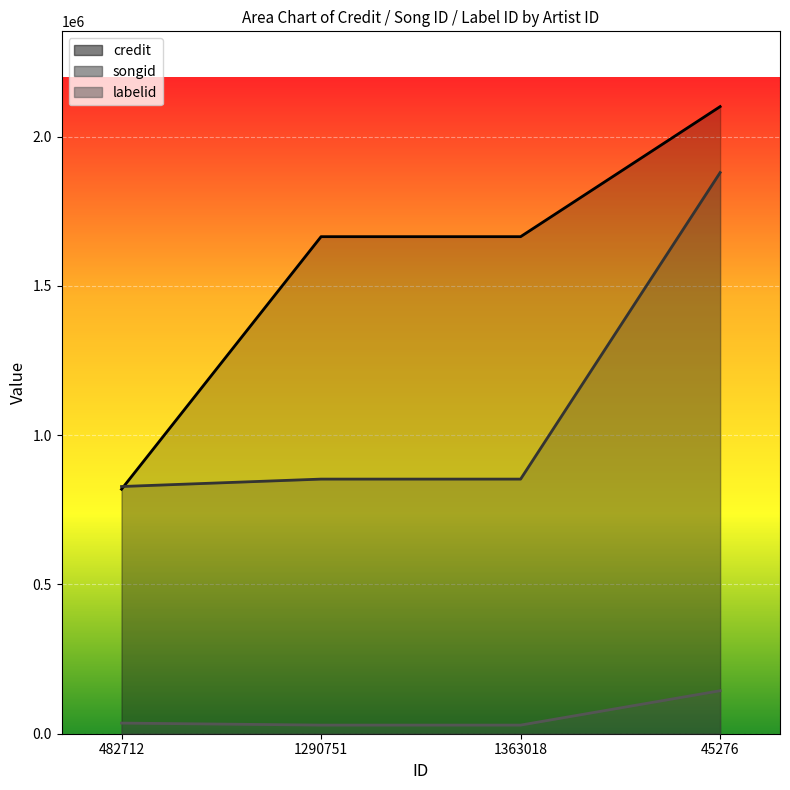

What is the label of the 2nd point from the left?

1290751